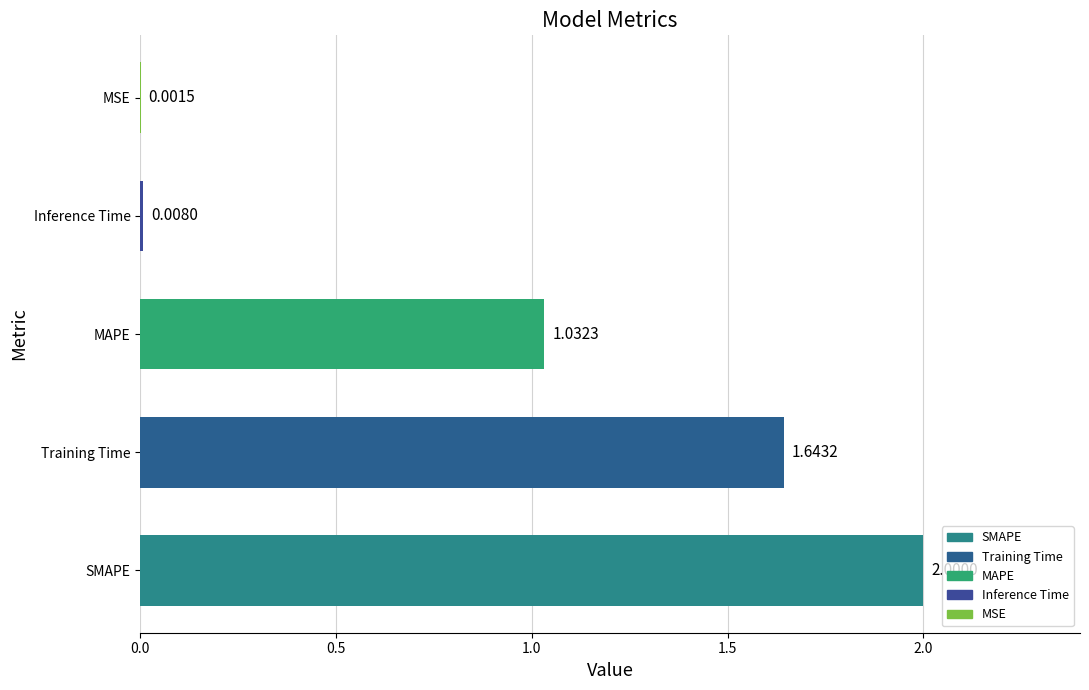

What is the greatest value displayed?

2.0